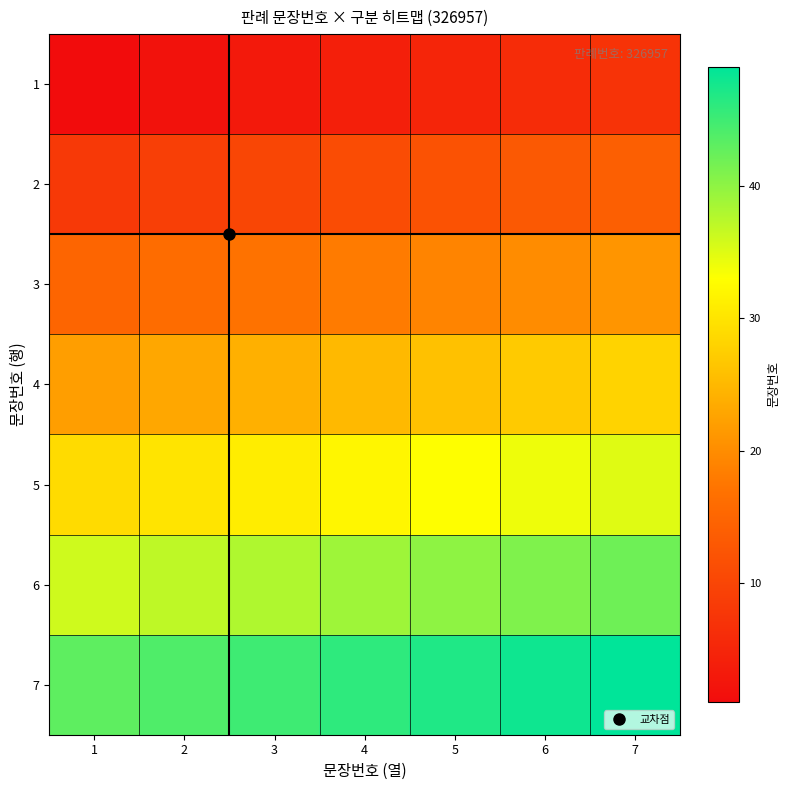

Rank the series by their maximum value, from highest to lowest.

7, 6, 5, 4, 3, 2, 1